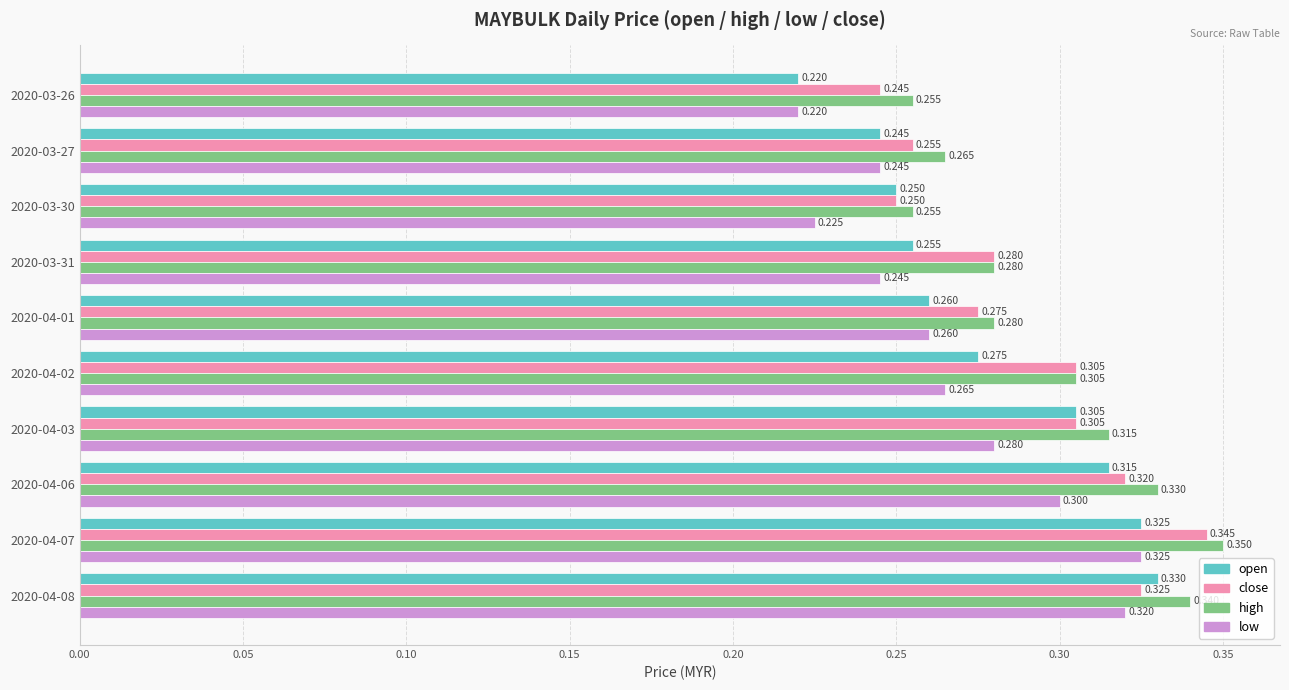

Rank the series by their average value, from highest to lowest.

high, close, open, low